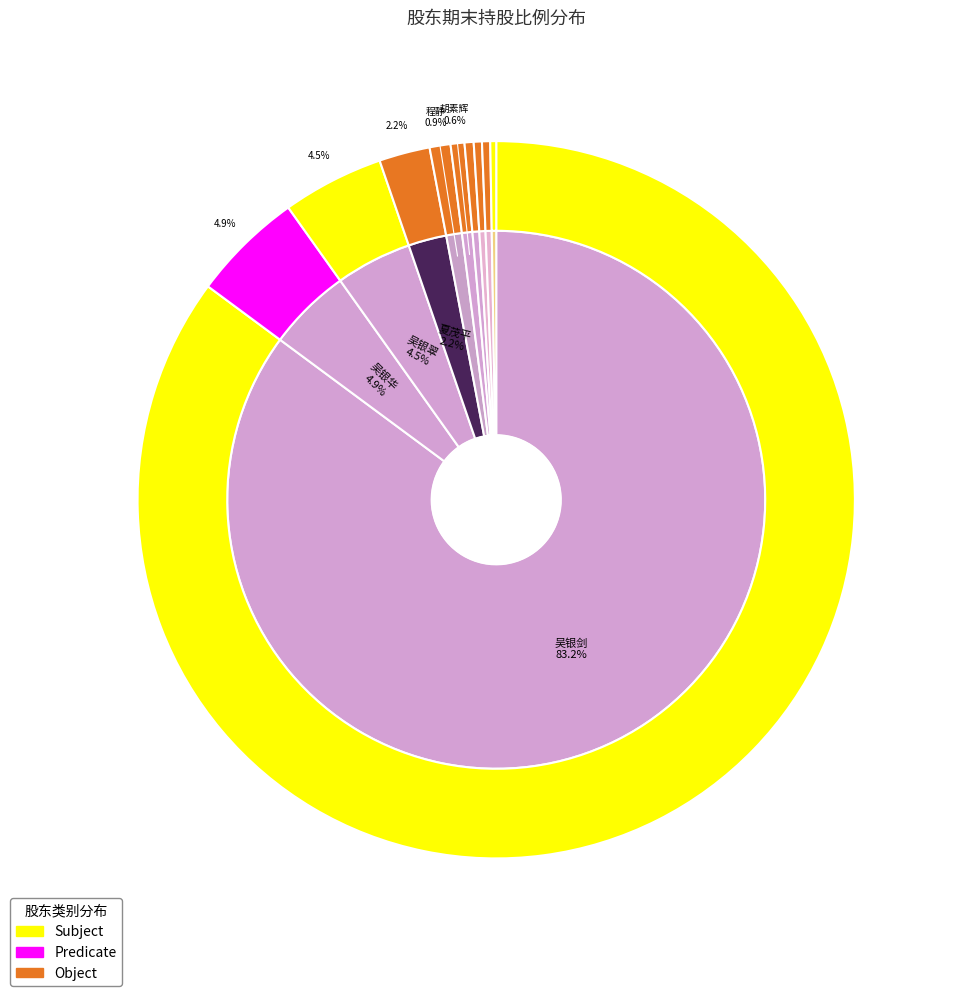

Which category accounts for the majority?

吴银剑